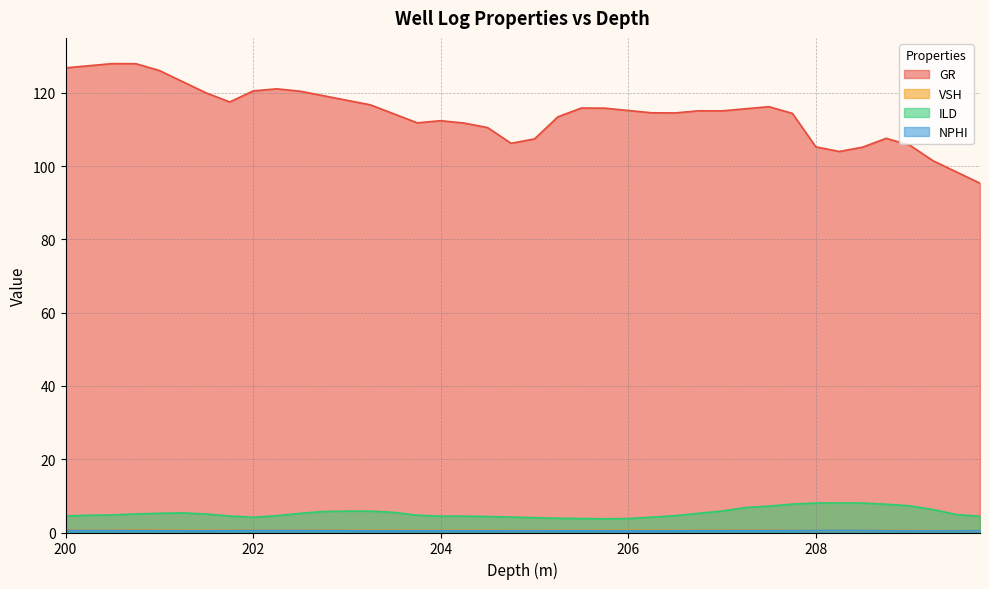

How many times do VSH and NPHI cross each other?

3